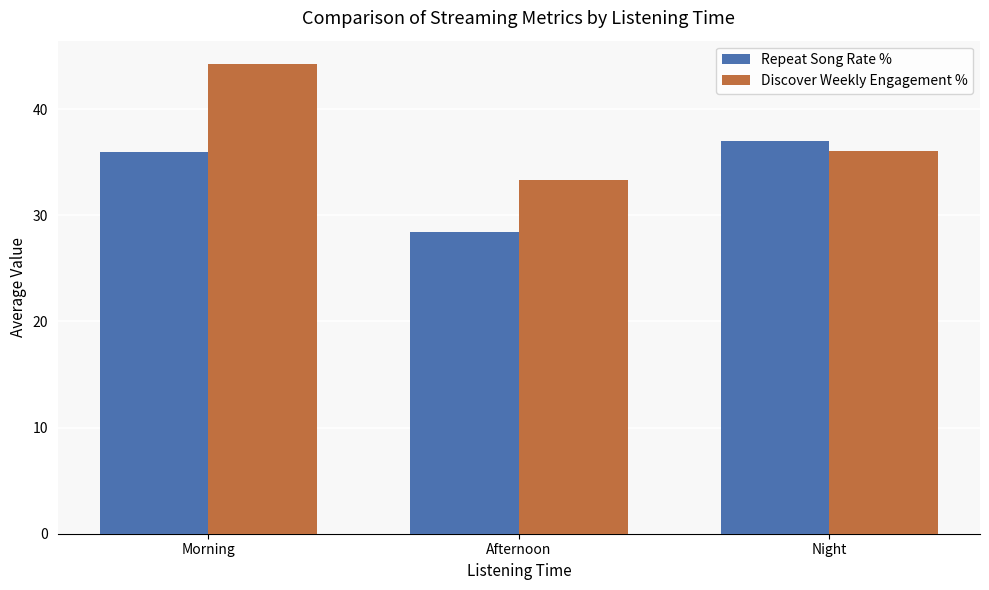

Where is Discover Weekly Engagement % nearest to the value 38?

Night